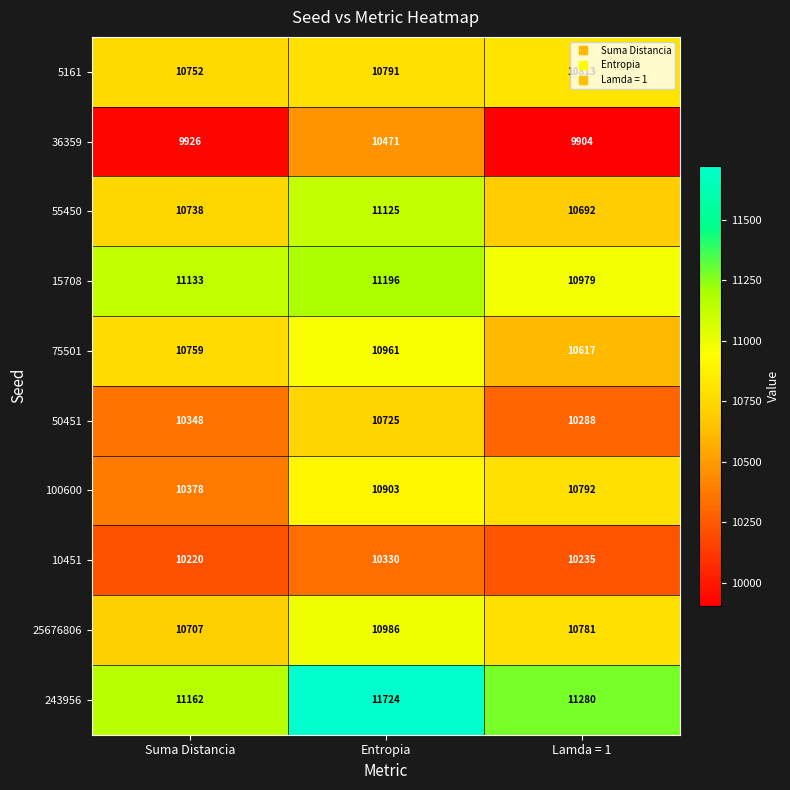

The value of 25676806 at Suma Distancia is 3335. True or false?

False